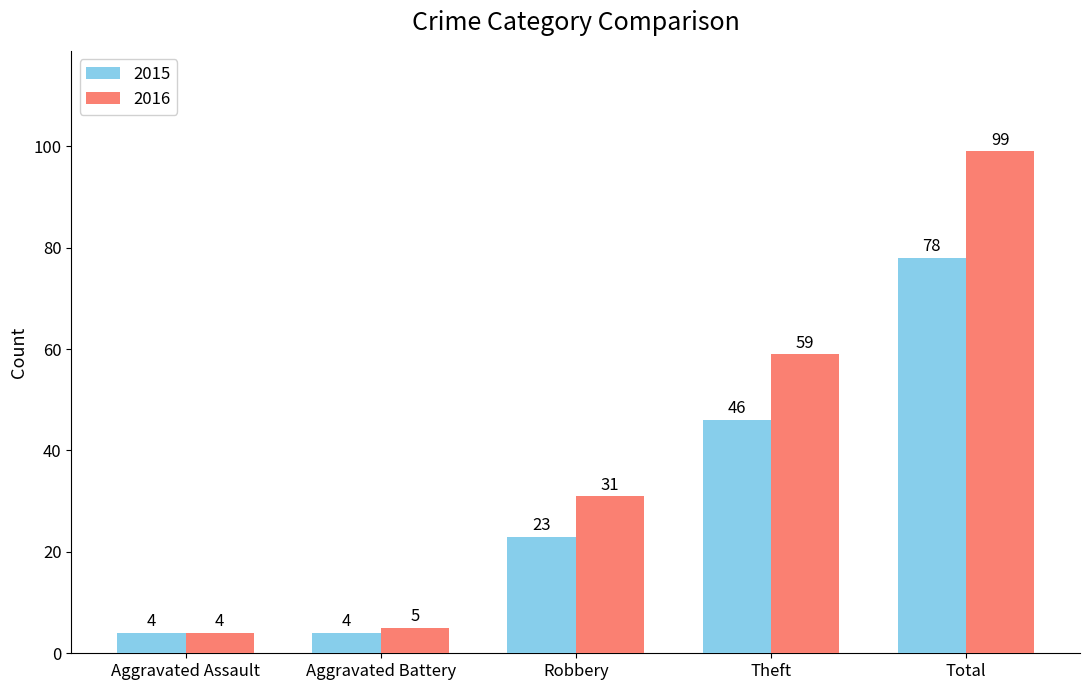

Reading left to right, extract all data points from this chart.

2015: Aggravated Assault=4	Aggravated Battery=4	Robbery=23	Theft=46	Total=78
2016: Aggravated Assault=4	Aggravated Battery=5	Robbery=31	Theft=59	Total=99